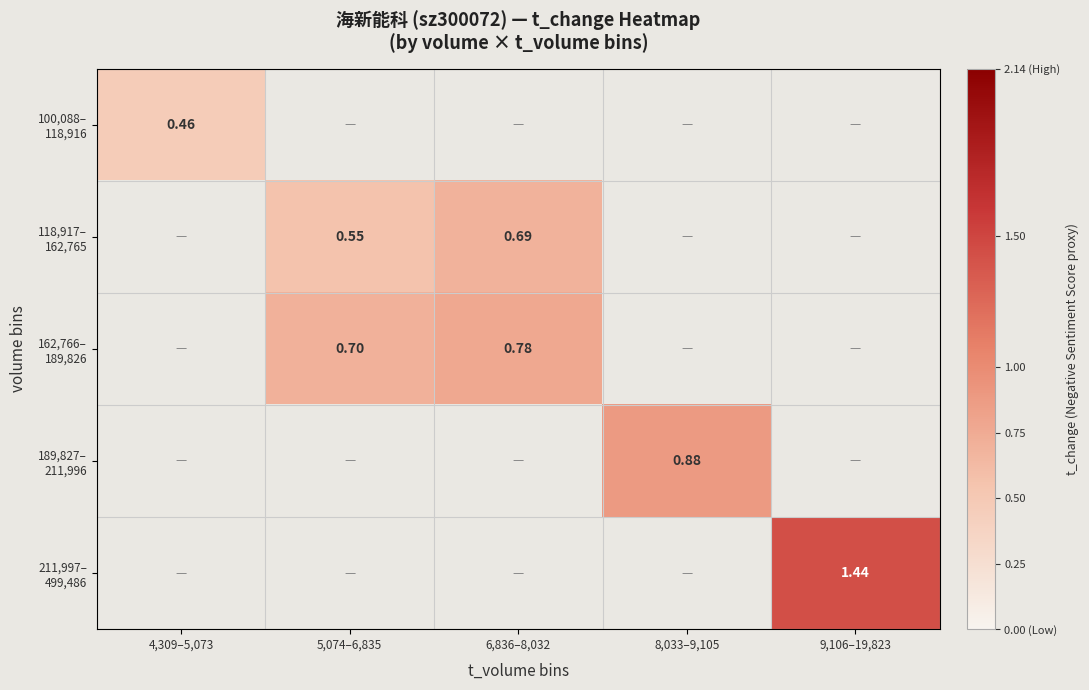

At how many categories does at least one series exceed 0?

5